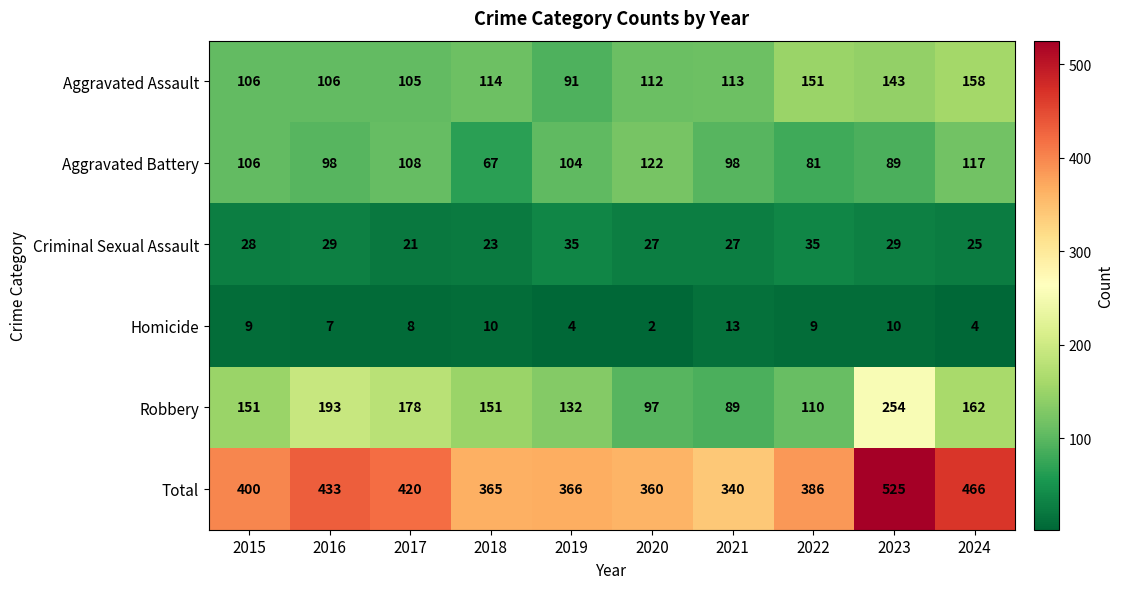

Which series has the widest spread of values?

Total